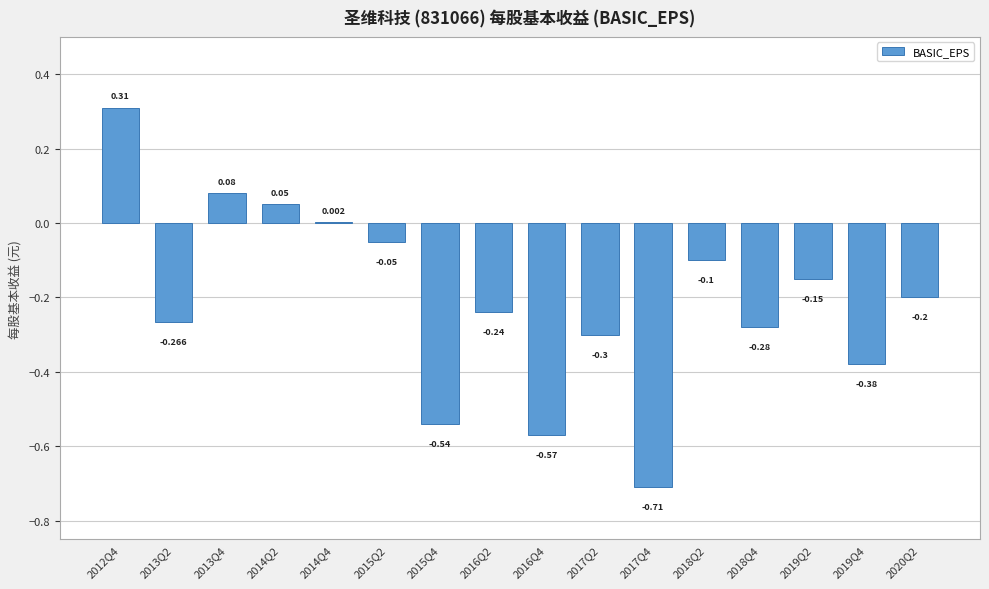

Which has a higher value, 2012Q4 or 2016Q4?

2012Q4